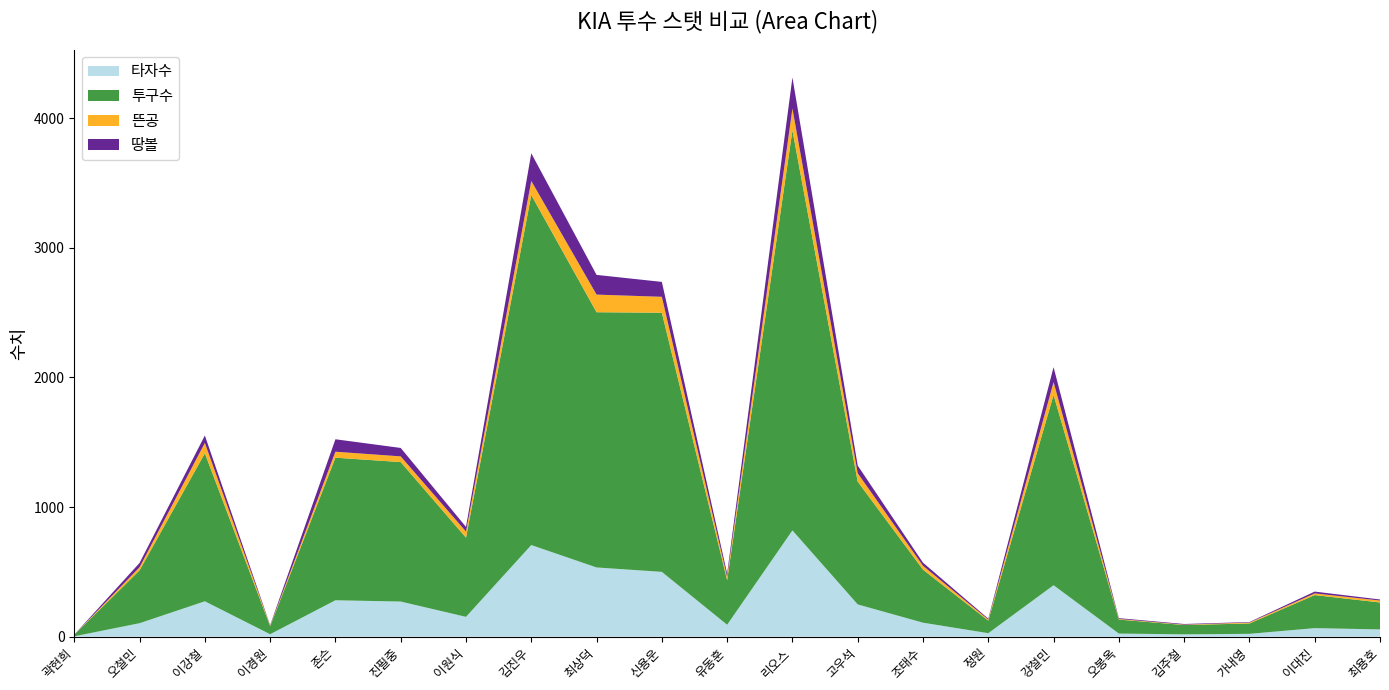

Reading left to right, transcribe all the data shown in this chart.

타자수: 곽현희=3	오철민=104	이강철=273	이경원=19	존슨=281	진필중=271	이원식=153	김진우=707	최상덕=534	신용운=500	유동훈=92	리오스=820	고우석=249	조태수=108	정원=27	강철민=397	오봉옥=24	김주철=18	가내영=22	이대진=66	최용호=56
투구수: 곽현희=12	오철민=408	이강철=1142	이경원=62	존슨=1100	진필중=1076	이원식=611	김진우=2700	최상덕=1969	신용운=1999	유동훈=344	리오스=3086	고우석=947	조태수=409	정원=97	강철민=1468	오봉옥=108	김주철=72	가내영=80	이대진=255	최용호=208
뜬공: 곽현희=0	오철민=24	이강철=80	이경원=4	존슨=46	진필중=44	이원식=47	김진우=109	최상덕=136	신용운=123	유동훈=26	리오스=169	고우석=65	조태수=30	정원=8	강철민=99	오봉옥=5	김주철=3	가내영=7	이대진=13	최용호=15
땅볼: 곽현희=1	오철민=33	이강철=57	이경원=4	존슨=96	진필중=65	이원식=36	김진우=213	최상덕=152	신용운=115	유동훈=25	리오스=239	고우석=59	조태수=24	정원=7	강철민=115	오봉옥=6	김주철=5	가내영=4	이대진=14	최용호=8